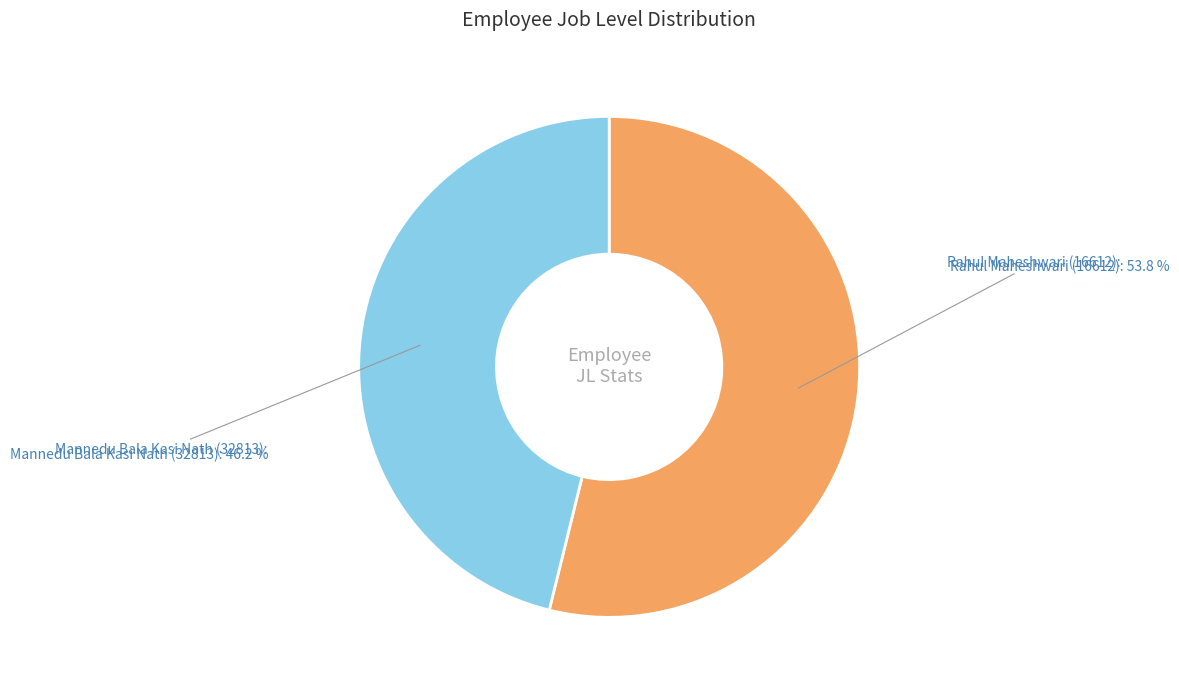

Does any single category account for the majority?

Yes